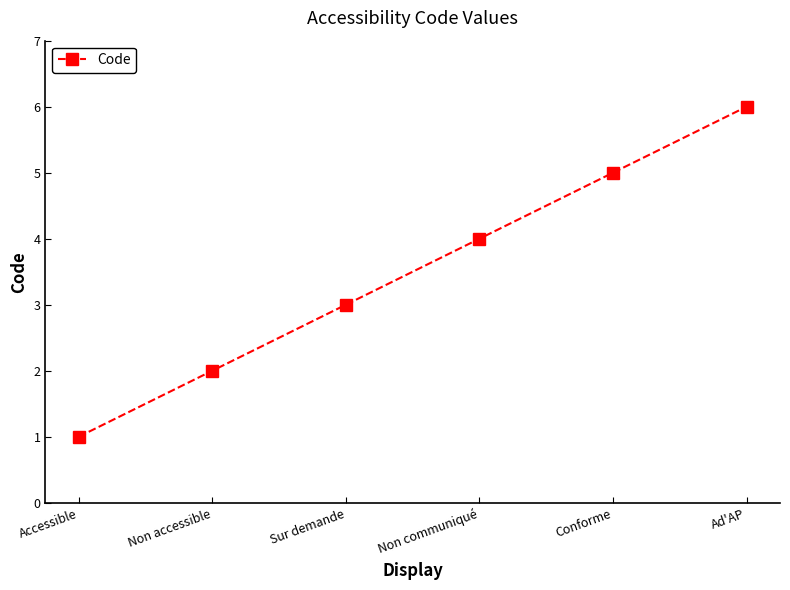

Read the value at Sur demande.

3